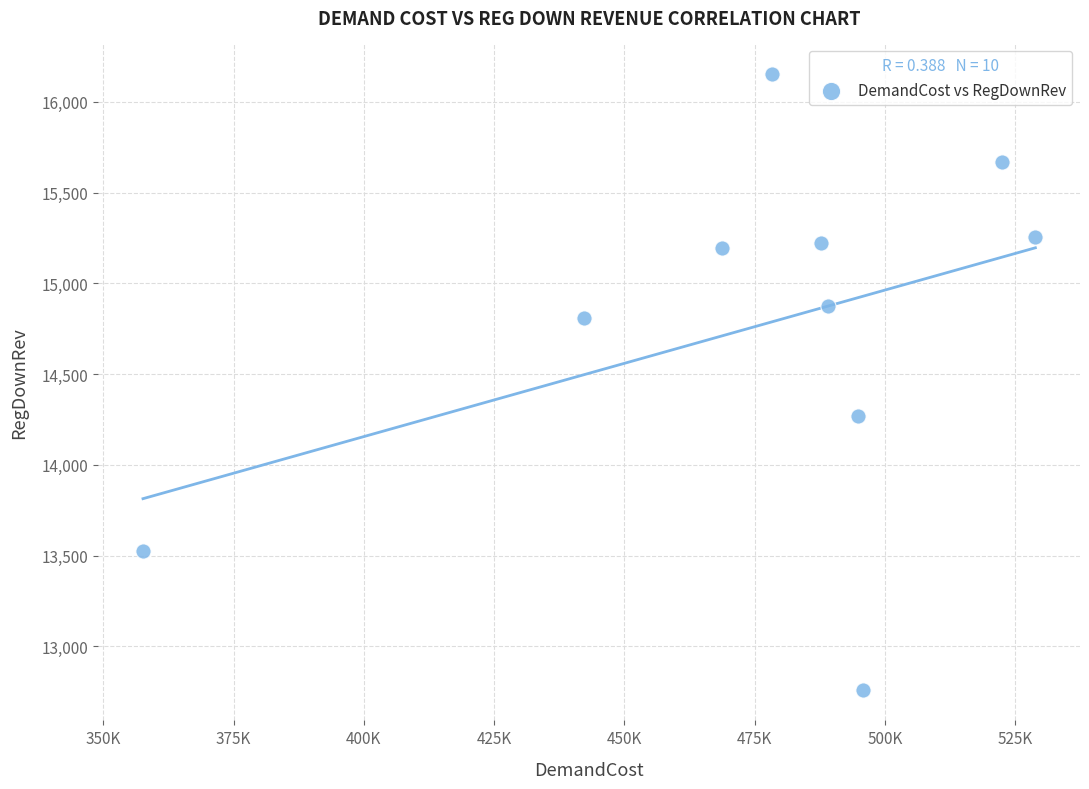

What is the average Y value?

14773.8